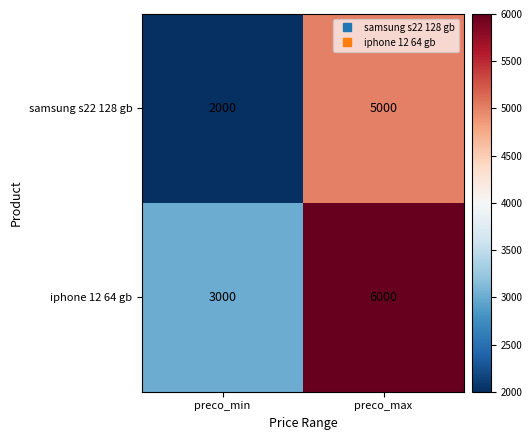

What is the difference between the highest and lowest values at preco_min?

1000